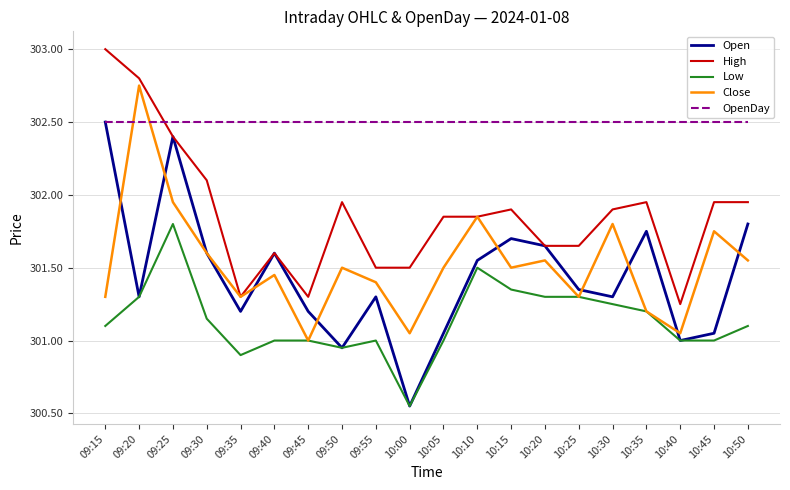

Between which two adjacent categories do OpenDay and High first intersect?

09:20 and 09:25